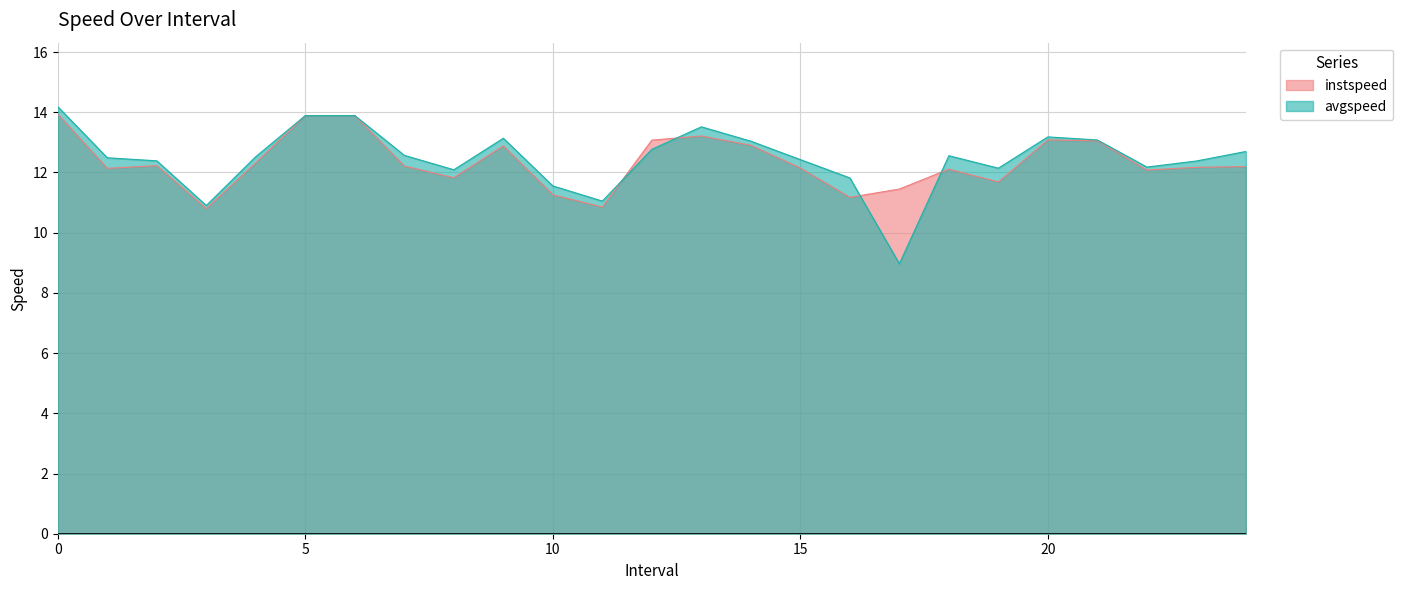

What is the value of the instspeed point at the 6th from the left?

13.9